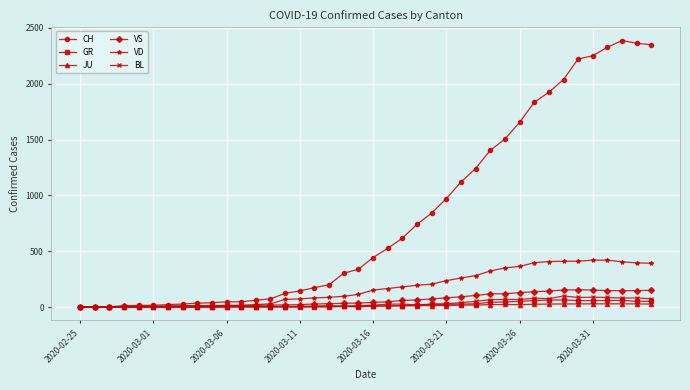

What is the value of the VD point at the 6th from the left?

4